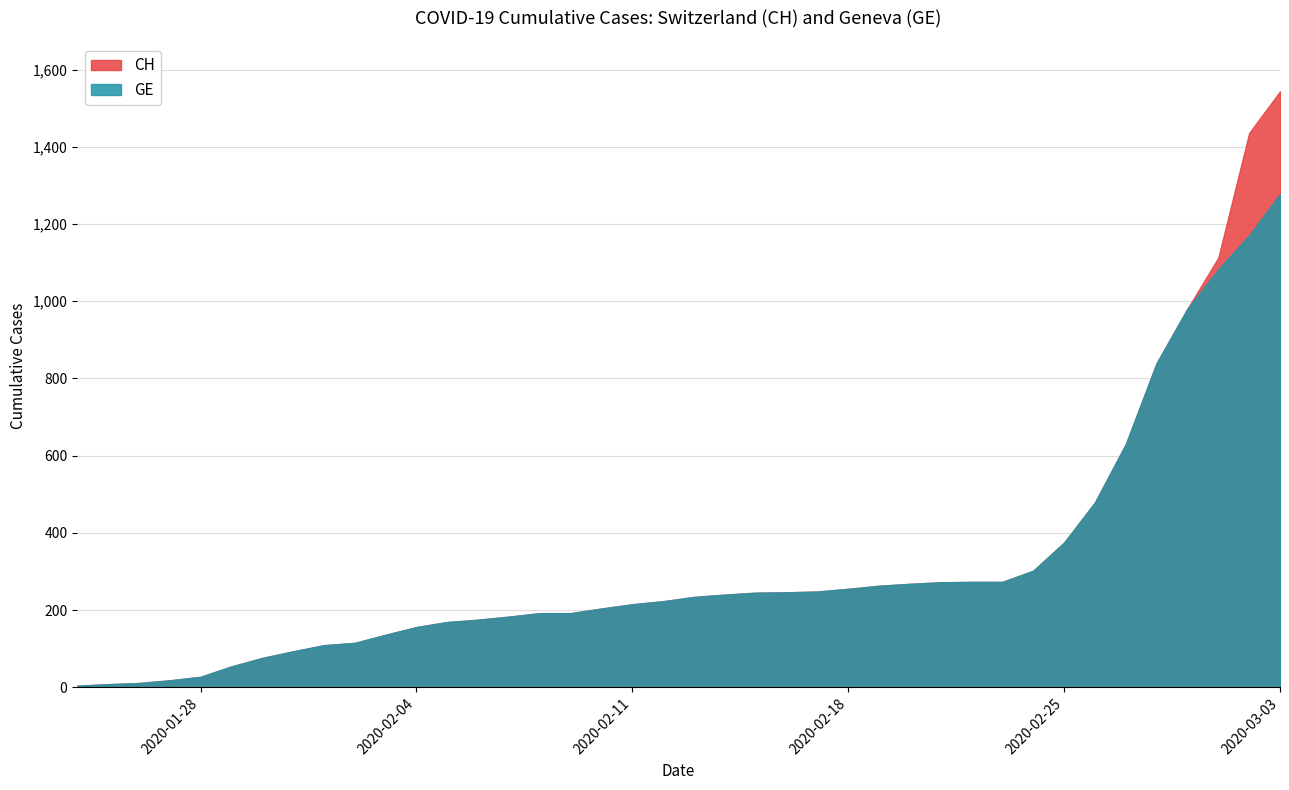

Rank the series at 2020-02-09 from lowest to highest value.

CH, GE